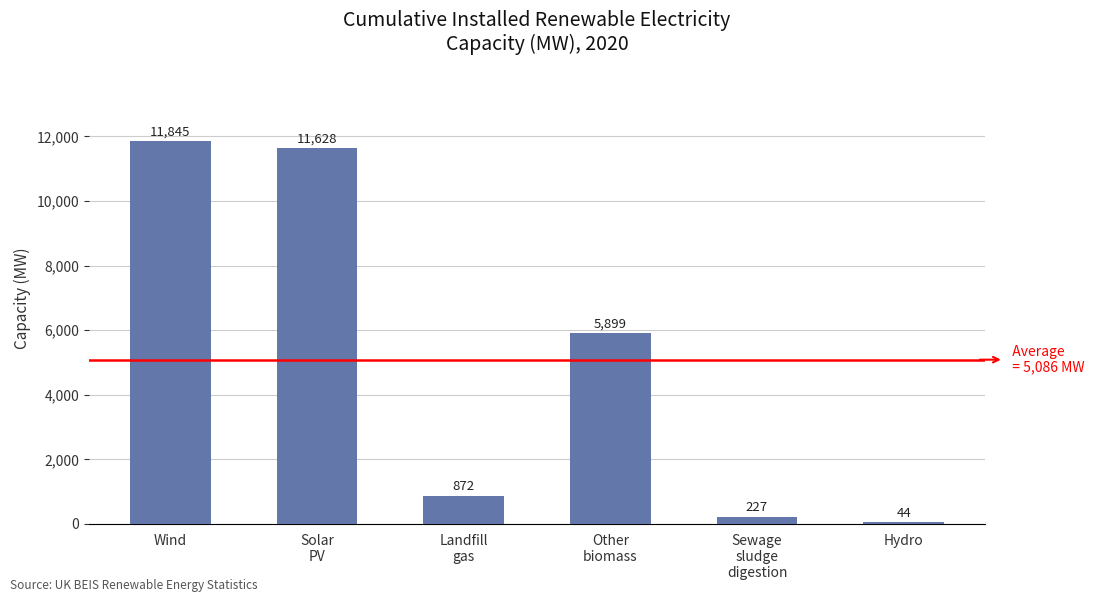

Rank the categories by value from highest to lowest.

Wind, Solar
PV, Other
biomass, Landfill
gas, Sewage
sludge
digestion, Hydro